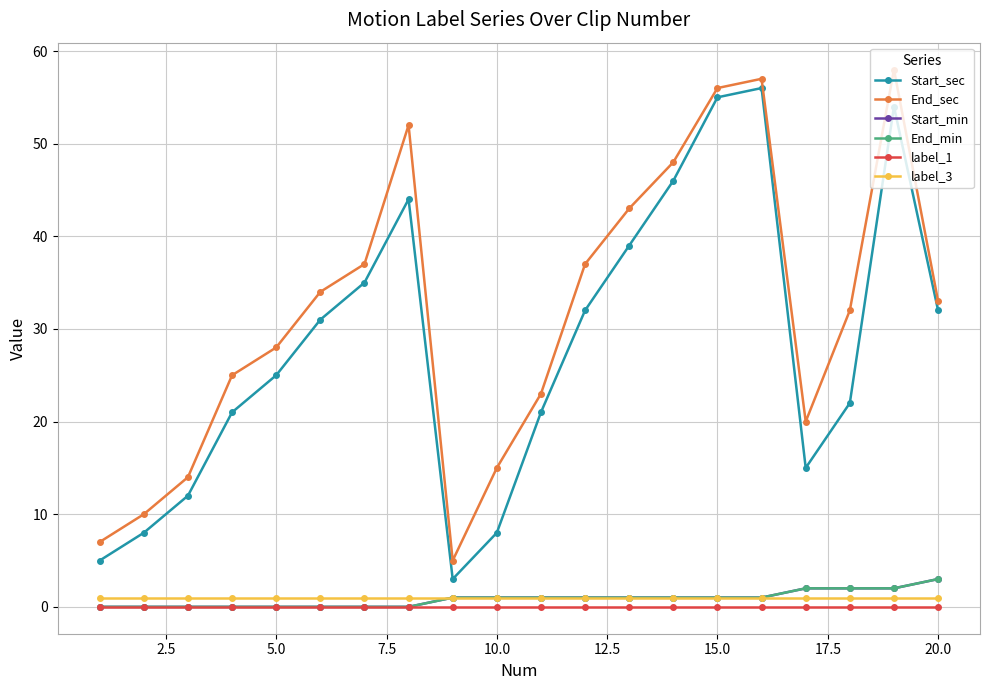

Does the chart have visible grid lines?

Yes